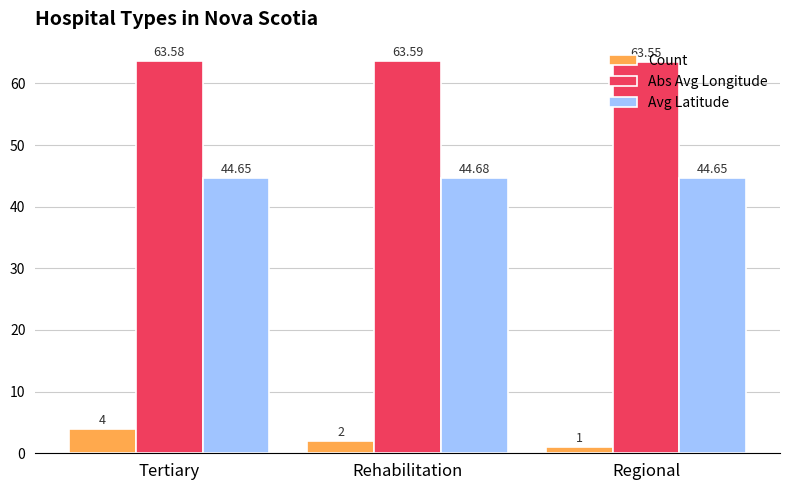

List the labels in order of Abs Avg Longitude value, largest first.

Rehabilitation, Tertiary, Regional